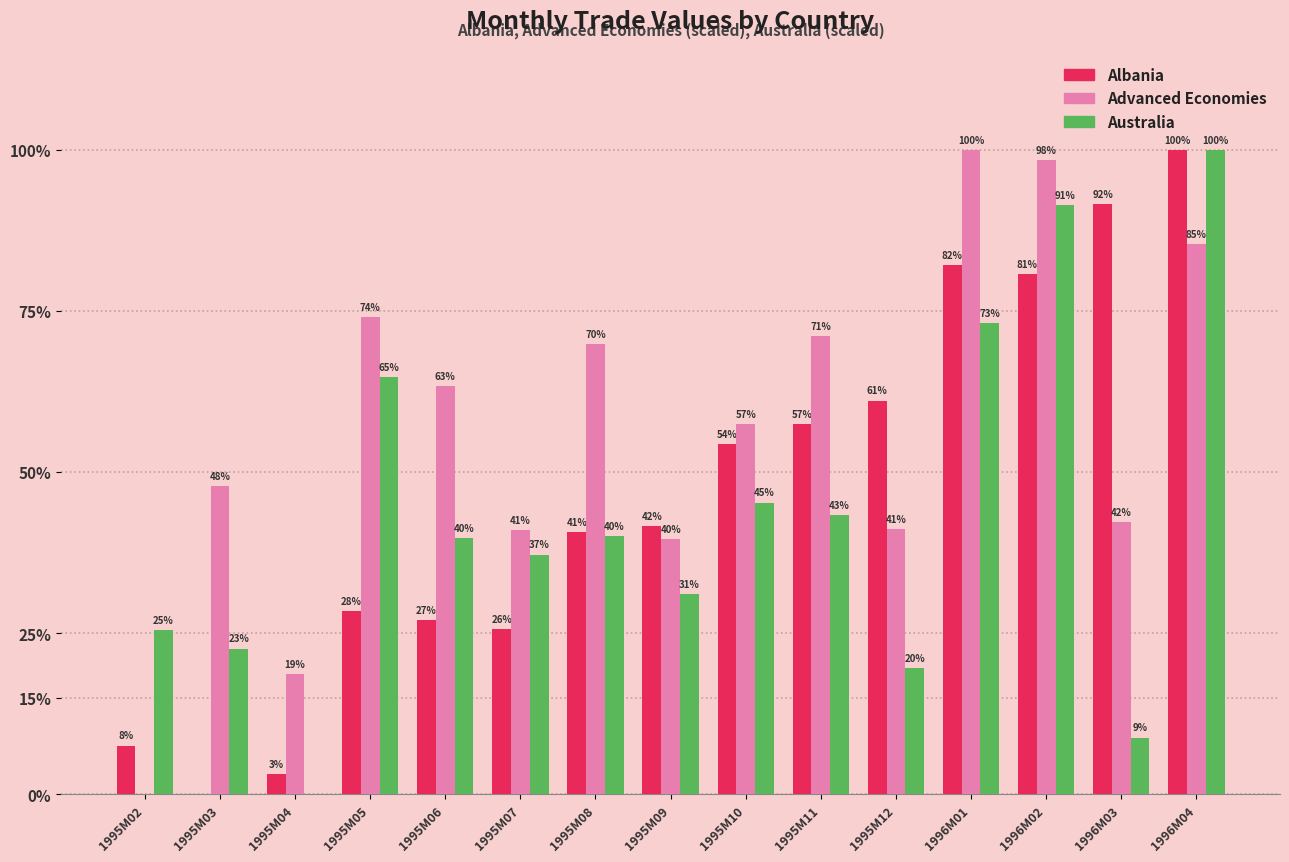

Which series changed the most between 1995M10 and 1996M04?

Australia